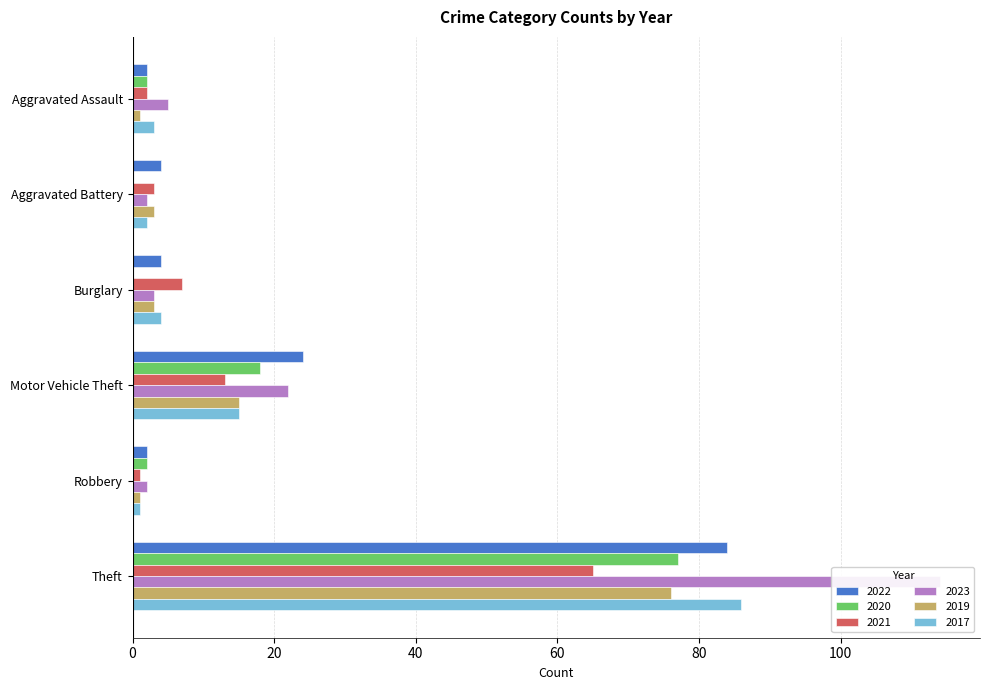

At how many categories does at least one series exceed 15?

2